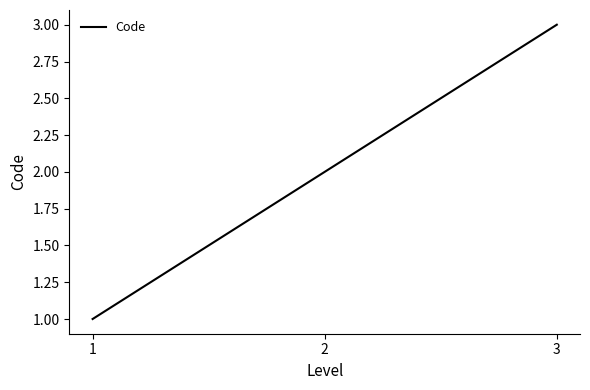

At which label is the value closest to 2?

2